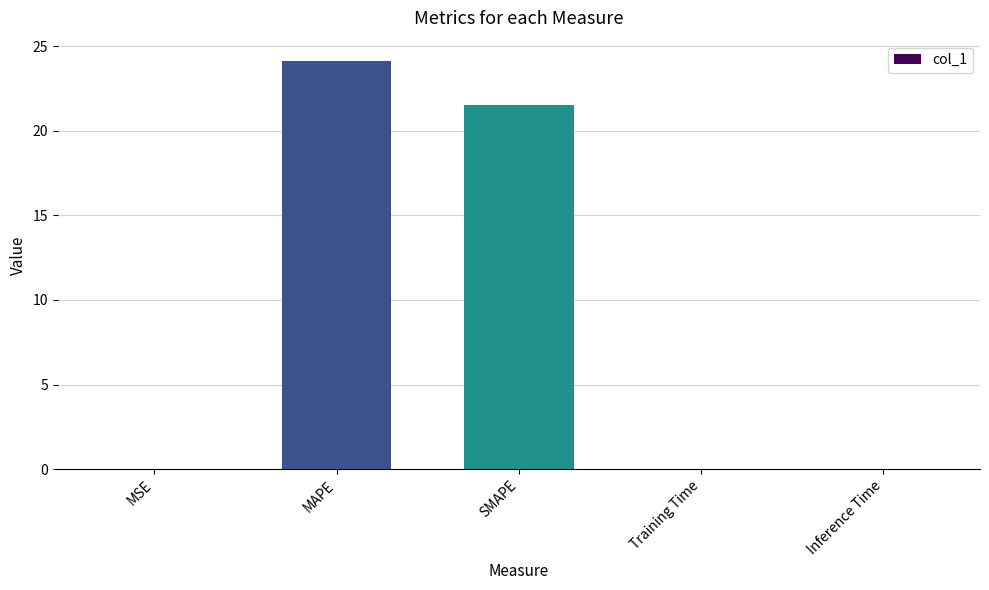

The value at Training Time is 0.0. True or false?

True